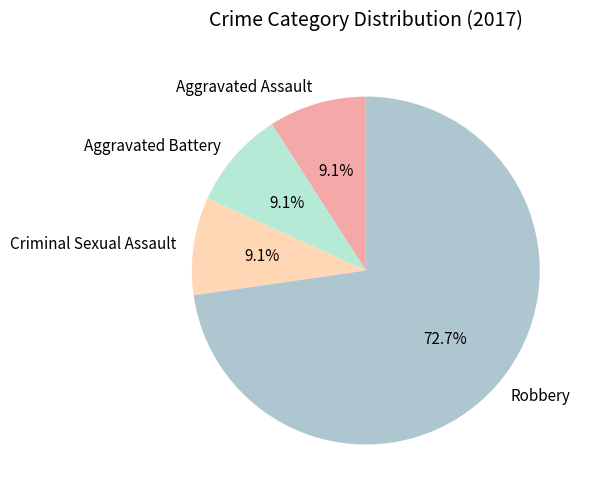

Approximately how many times larger is the value at Aggravated Assault compared to Robbery?

0.1